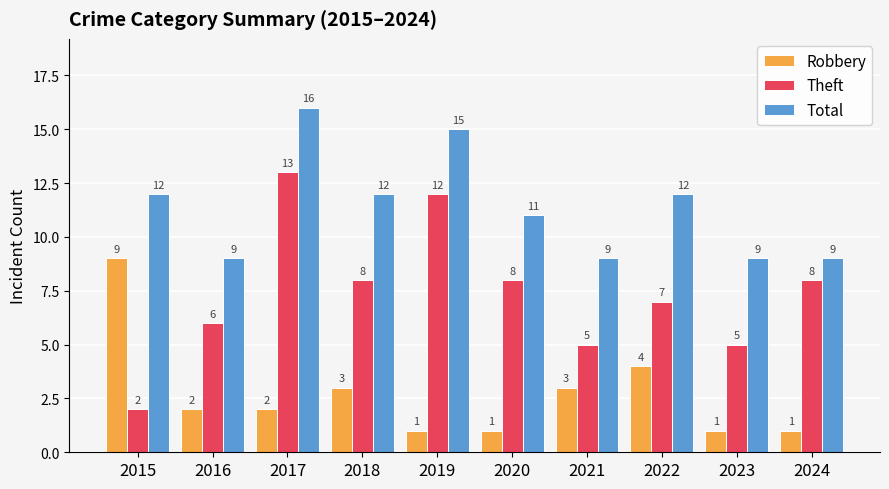

Reading right to left, what are all the values shown in this chart?

Robbery: 1	1	4	3	1	1	3	2	2	9
Theft: 8	5	7	5	8	12	8	13	6	2
Total: 9	9	12	9	11	15	12	16	9	12